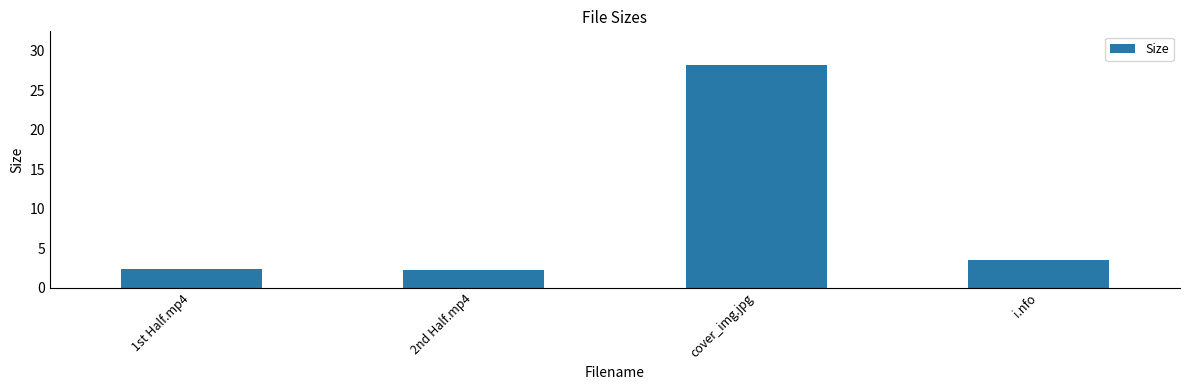

What is the change in value from 1st Half.mp4 to cover_img.jpg?

+25.9